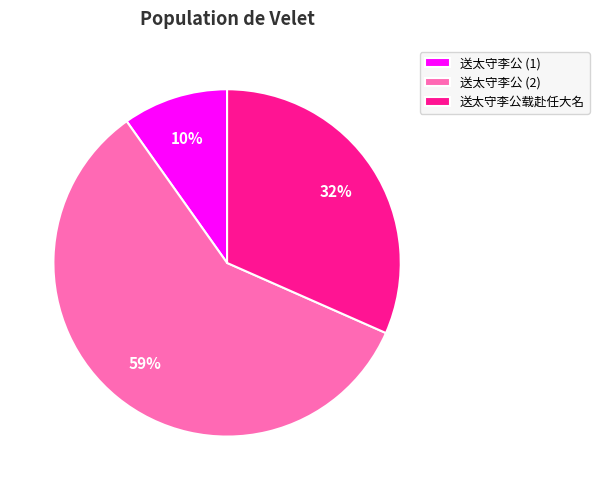

Which slice is the smallest?

送太守李公 (1)